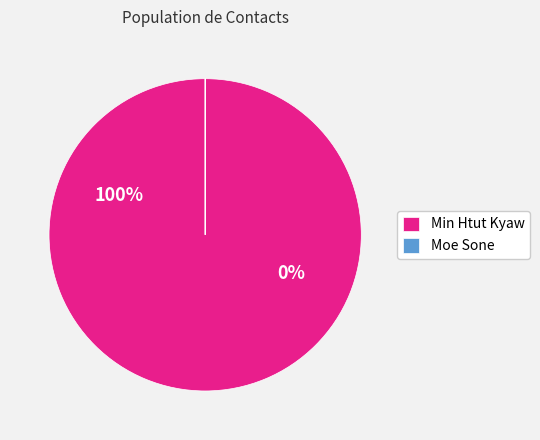

What is the total percentage of moe@sgp.fujixerox.com and minhtut.kyaw@sgp.fujixerox.com?

100.0%